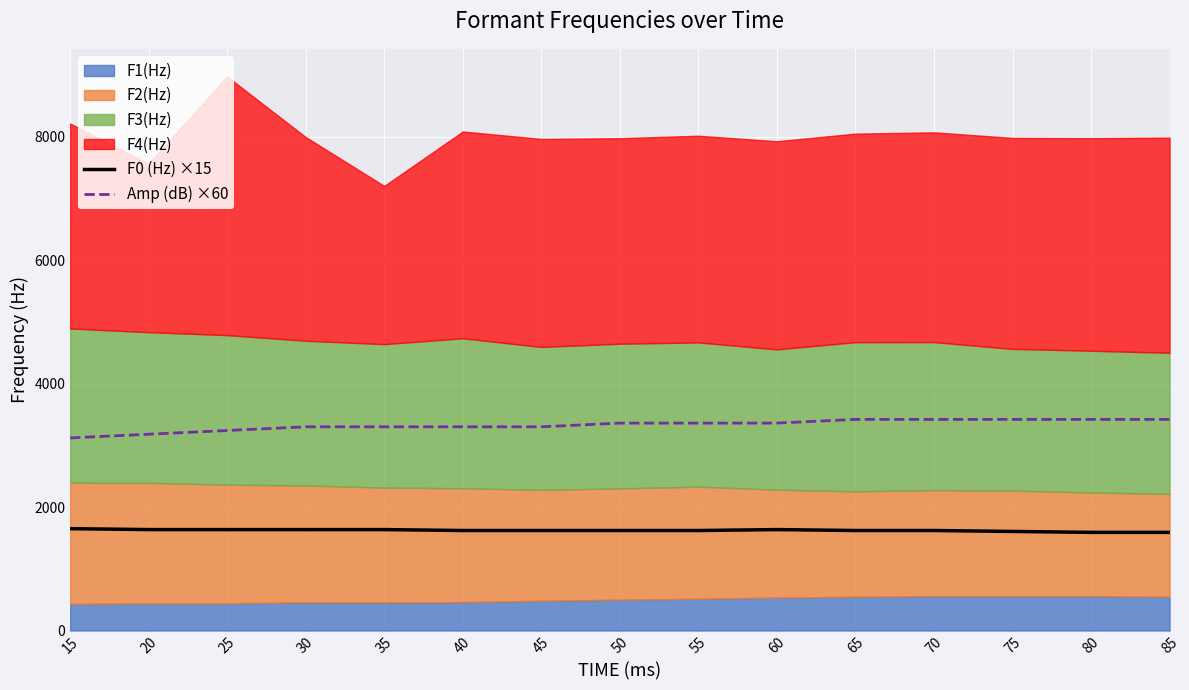

What is the highest value of the Amp (dB) ×60 series?

3420